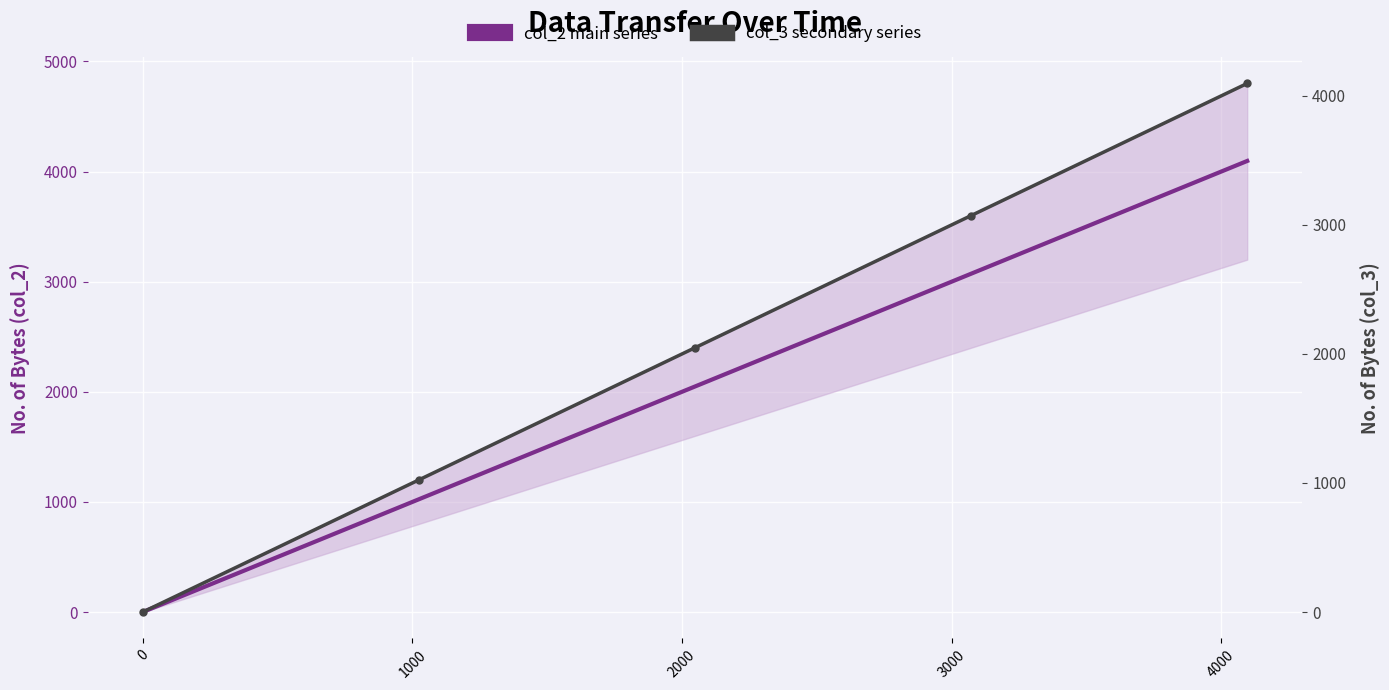

Is the value of col_2 main series at −1000 greater than the value of col_3 secondary series at 1000?

No